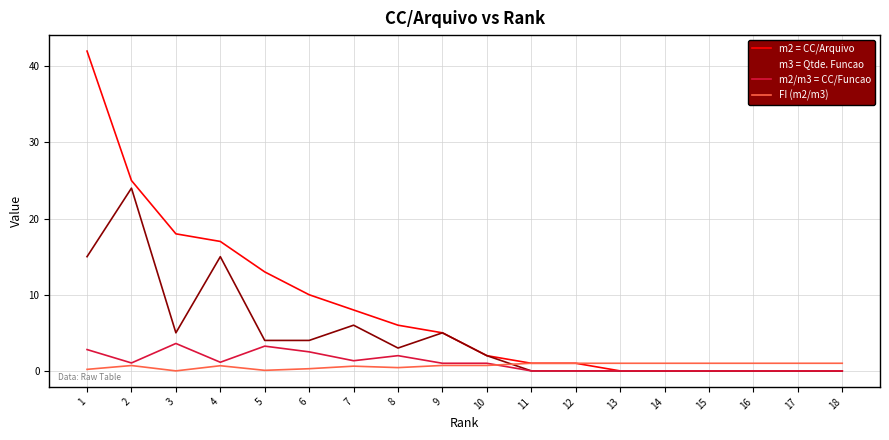

Between 12 and 15, which series saw the biggest shift?

m2 = CC/Arquivo